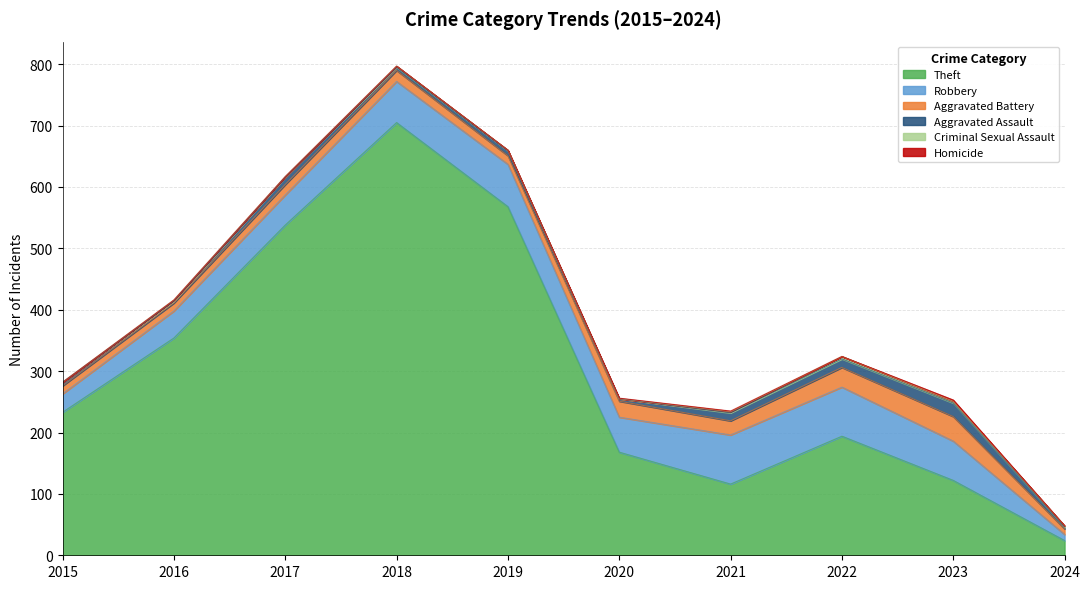

True or false: Criminal Sexual Assault has a value of 1 at 2024.

False